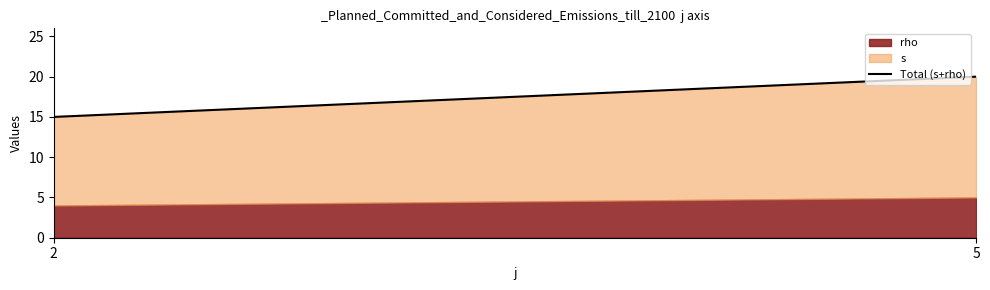

What is the value of the 1st point from the left?

15